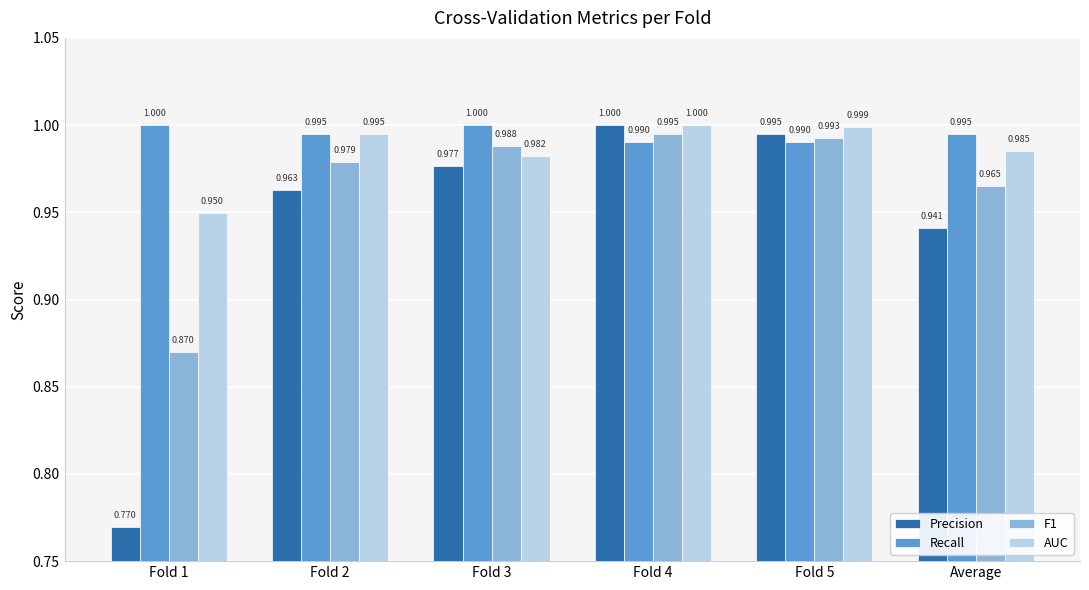

Rank the series by their average value, from highest to lowest.

Recall, AUC, F1, Precision